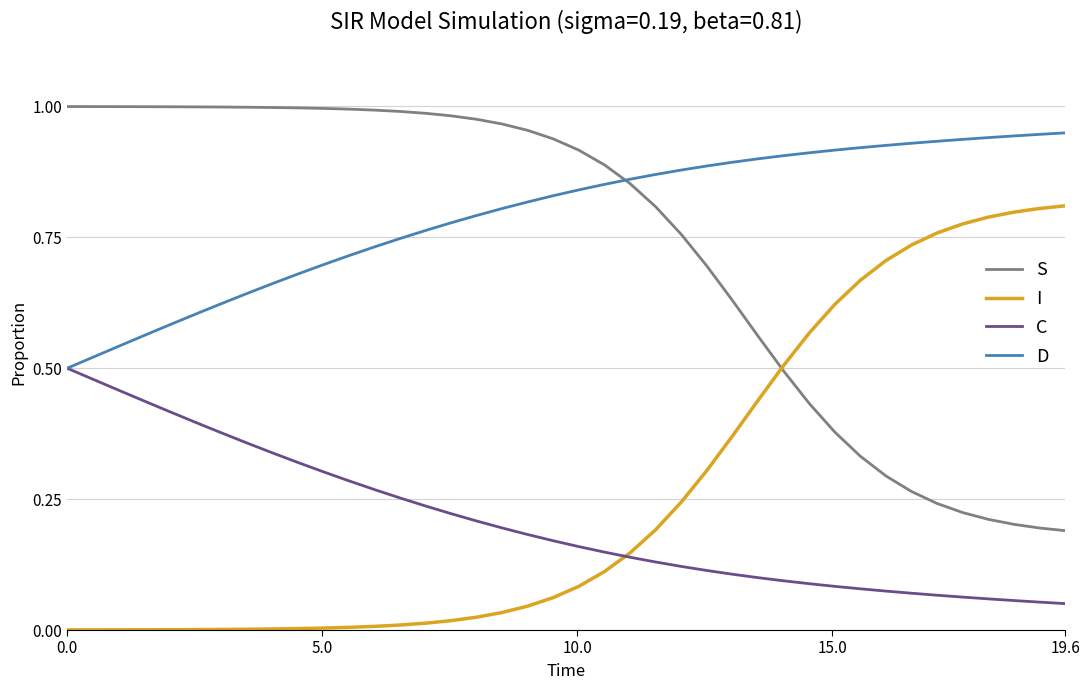

True or false: D and S cross at least once.

True